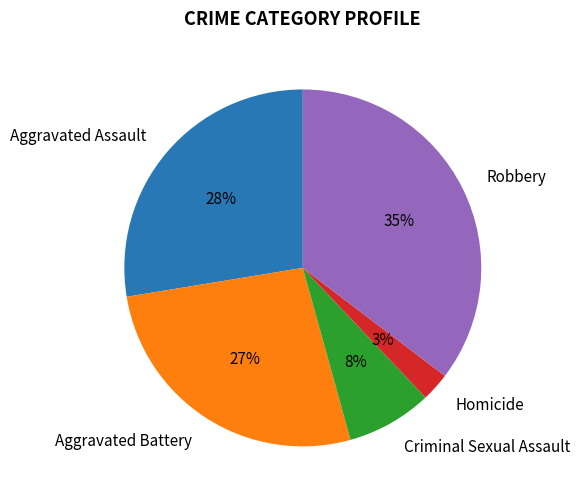

Which slice is the smallest?

Homicide